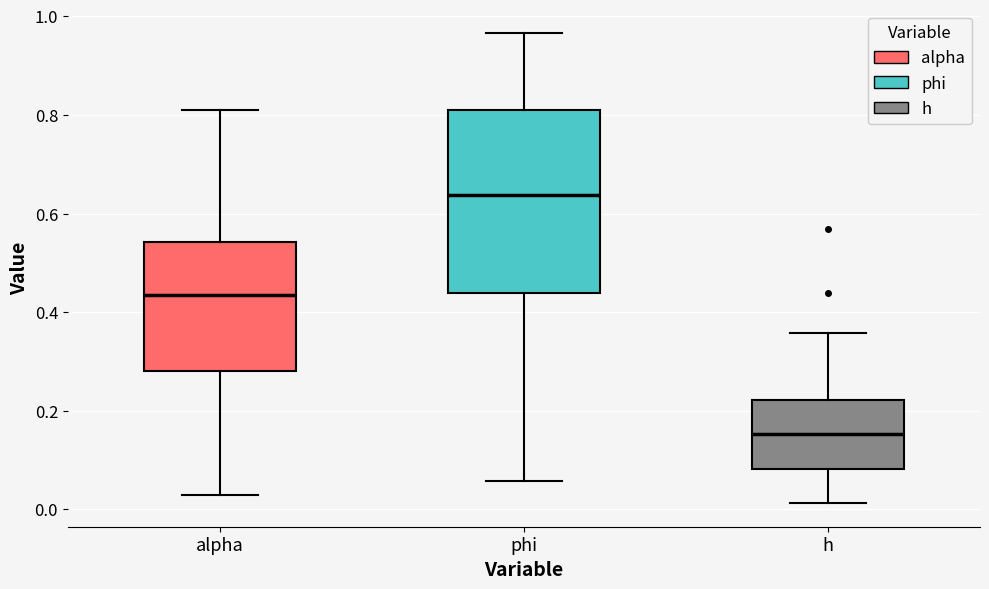

Comparing the boxes themselves (not the whiskers), which one is the tallest?

phi